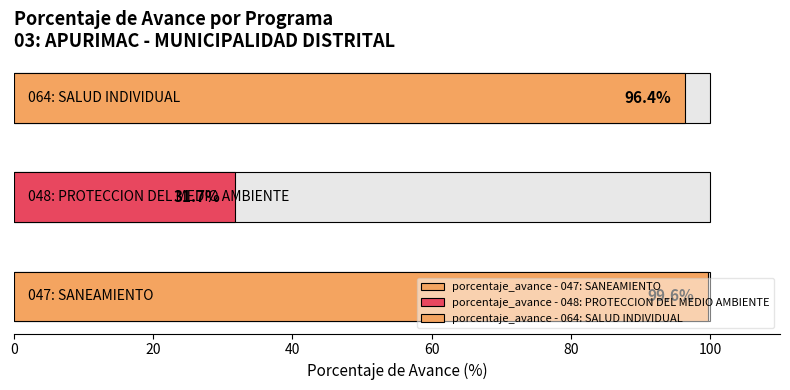

Rank the categories by value from lowest to highest.

048: PROTECCION DEL MEDIO AMBIENTE, 064: SALUD INDIVIDUAL, 047: SANEAMIENTO